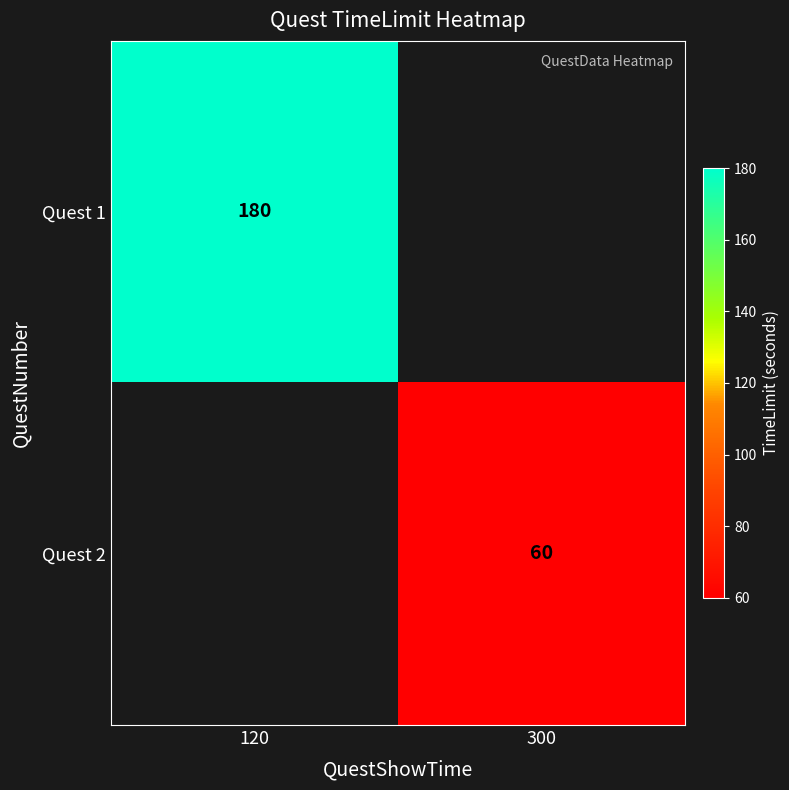

The value of Quest 2 at 300 is 35. True or false?

False